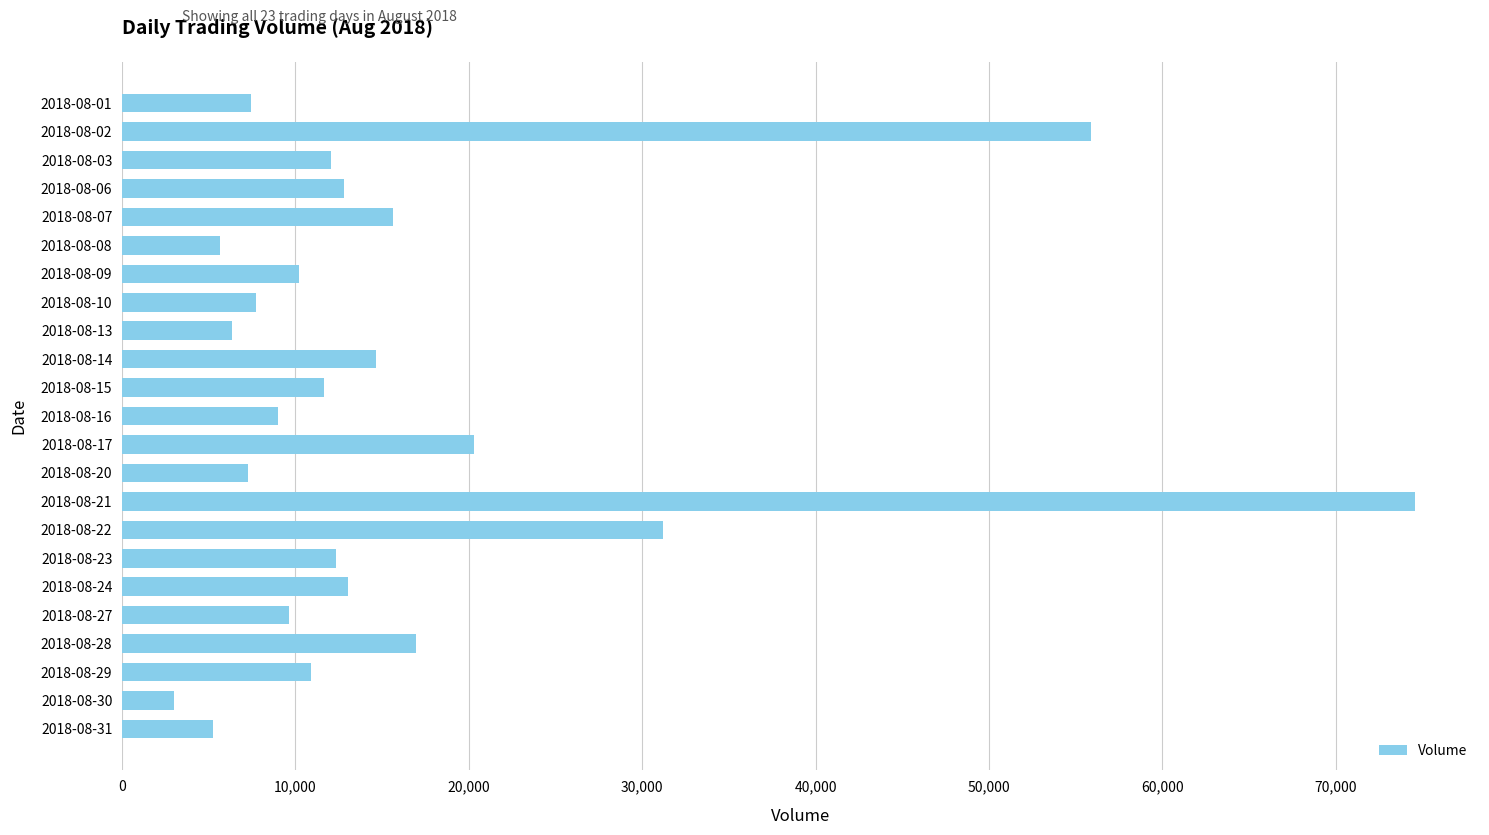

Are the bars horizontal?

Yes